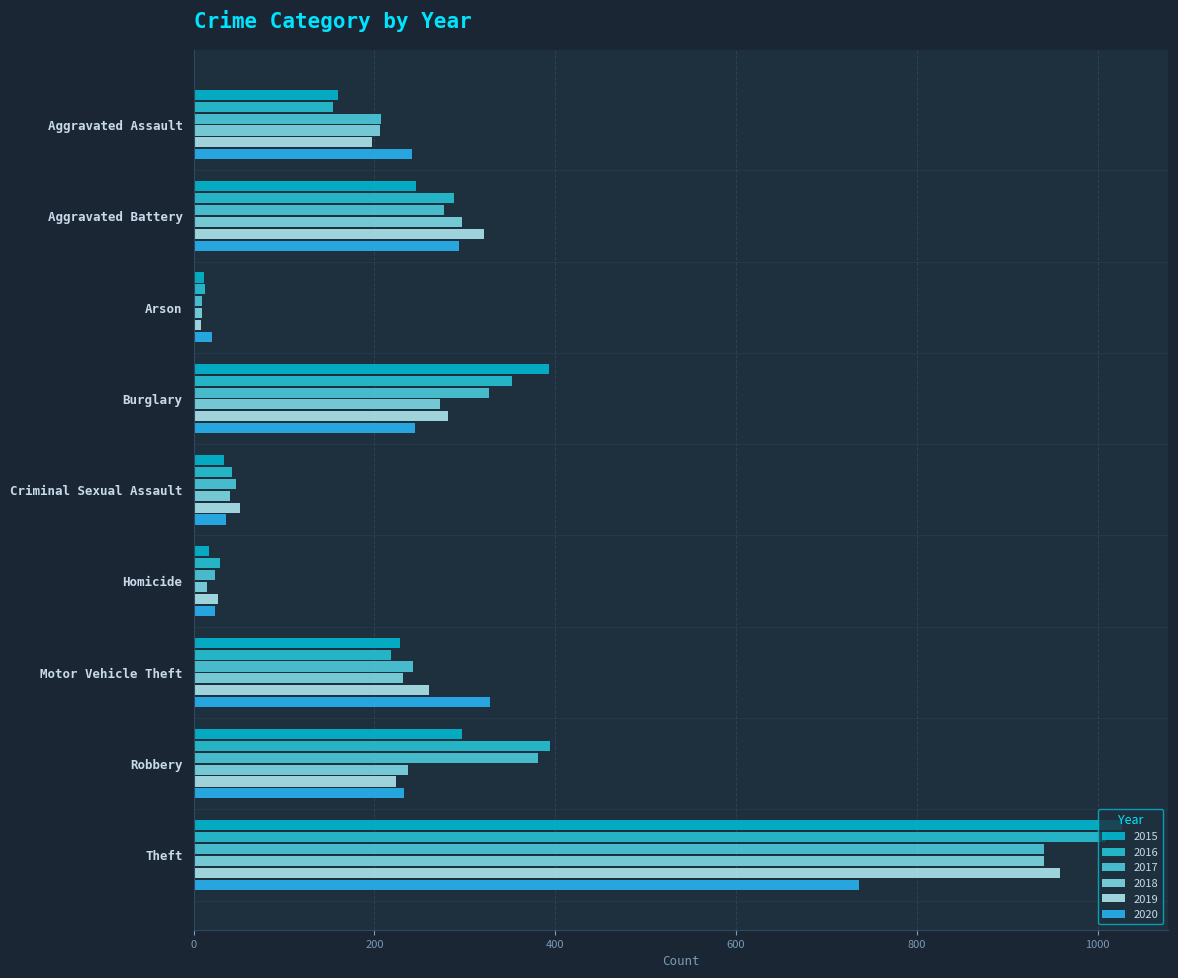

What is the average value of the 2019 series?

259